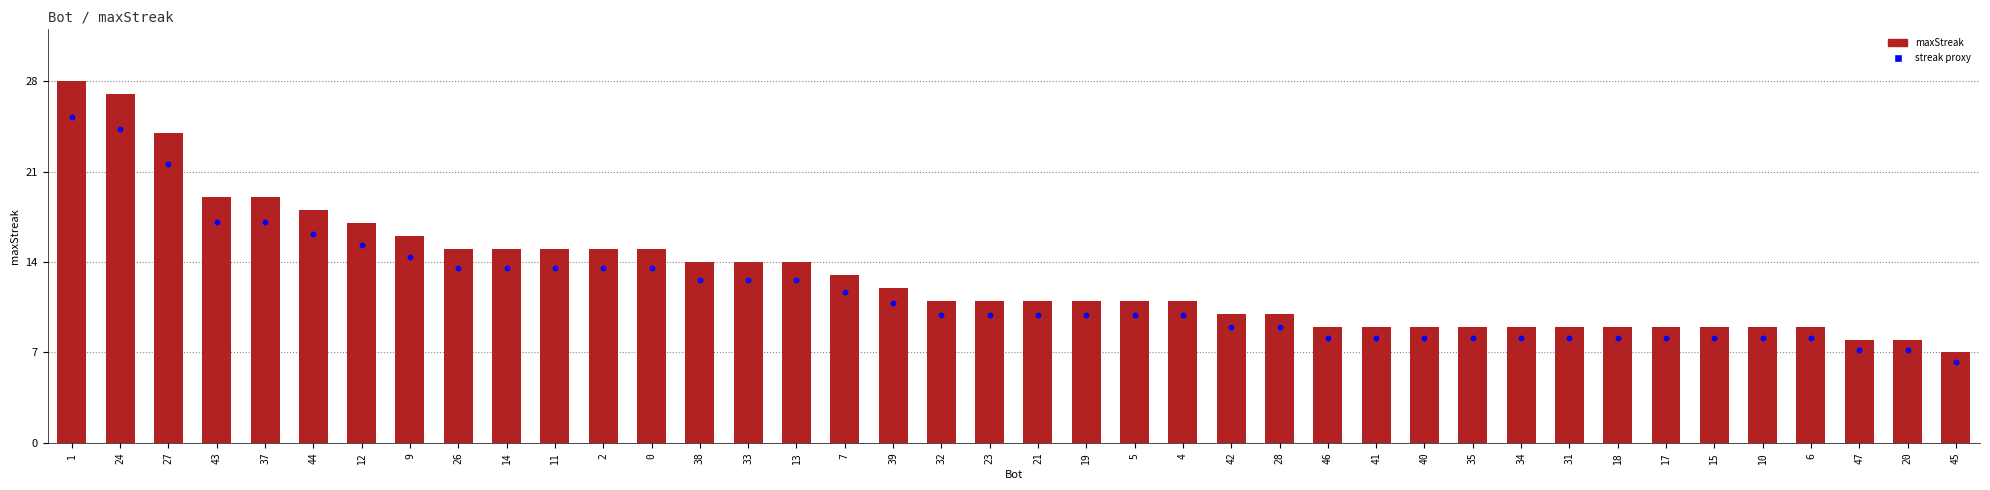

Is the value of aveMaxStreak proxy at 28 greater than the value of maxStreak at 13?

No